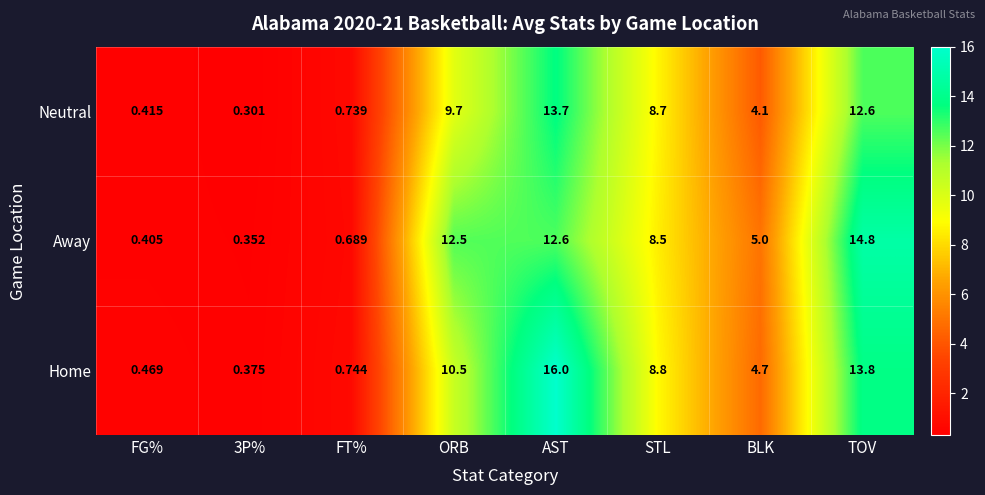

Rank the series by their maximum value, from highest to lowest.

Home, Away, Neutral